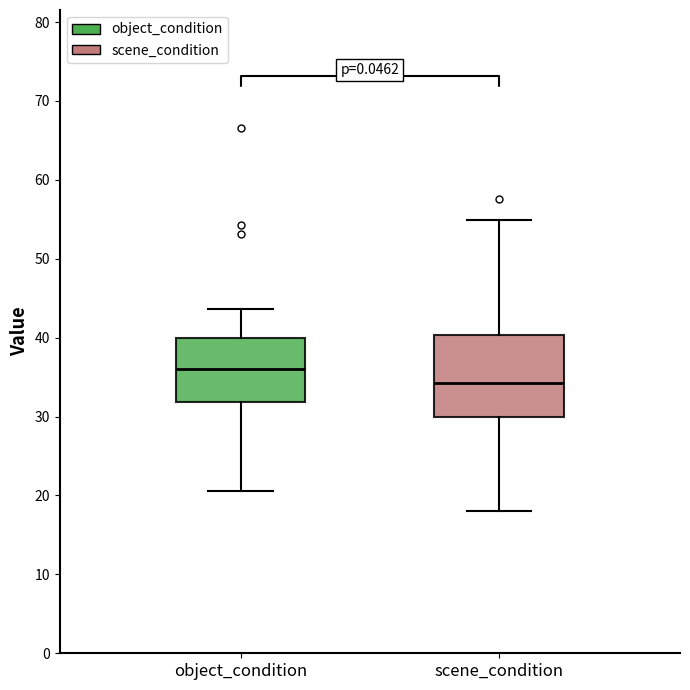

Which box has the lowest median line?

scene_condition